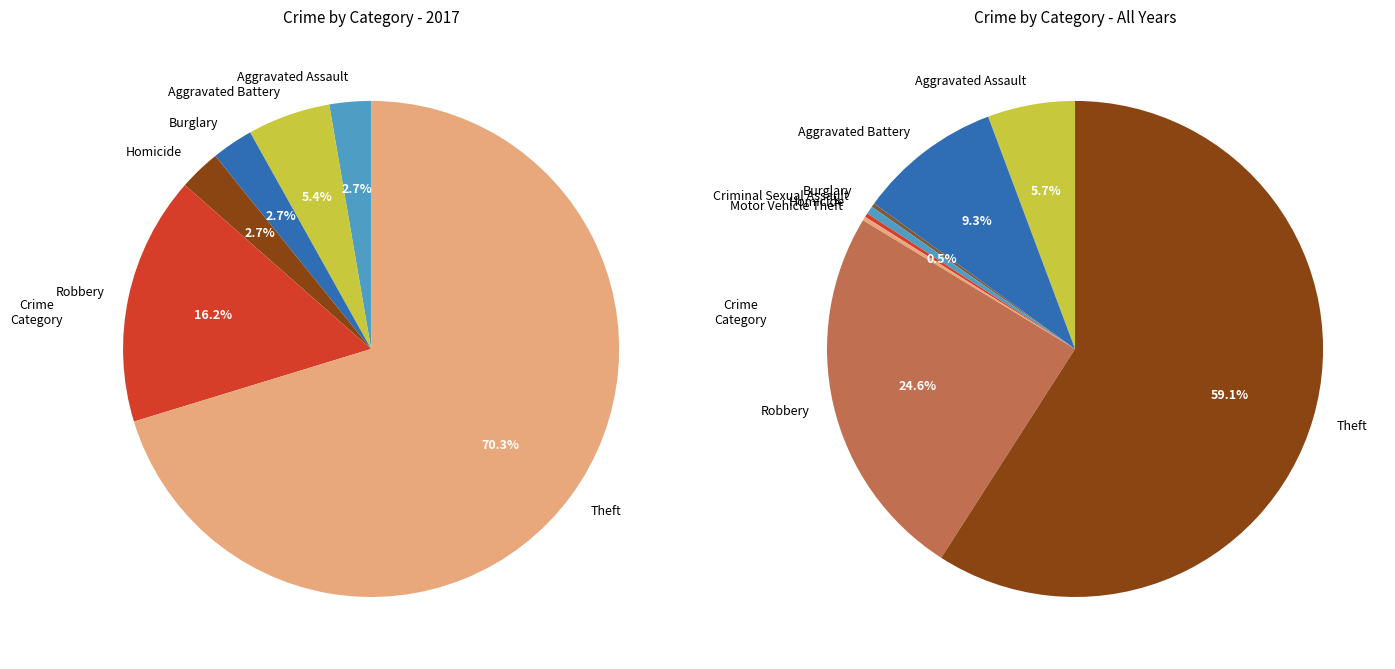

What percentage is NOT represented by 7?

29.7%